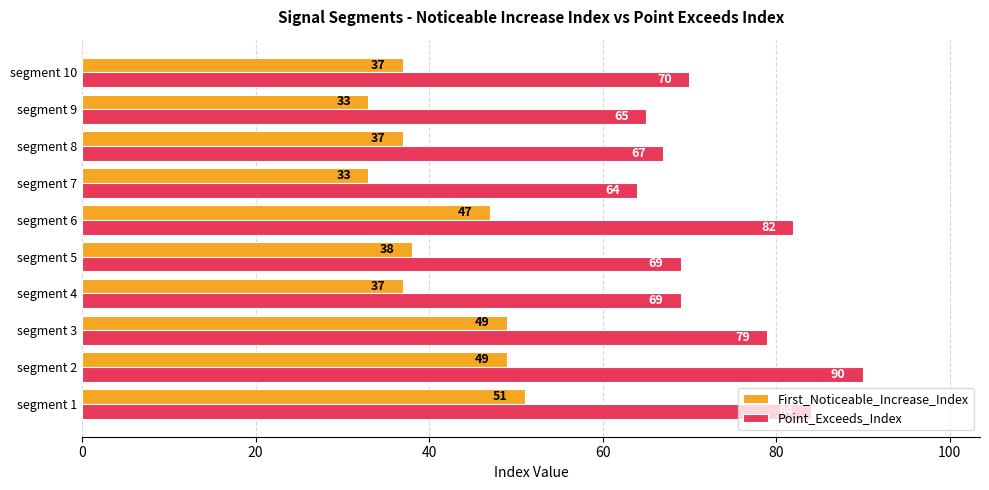

Read the First_Noticeable_Increase_Index value at segment 7, to the nearest 5.

35